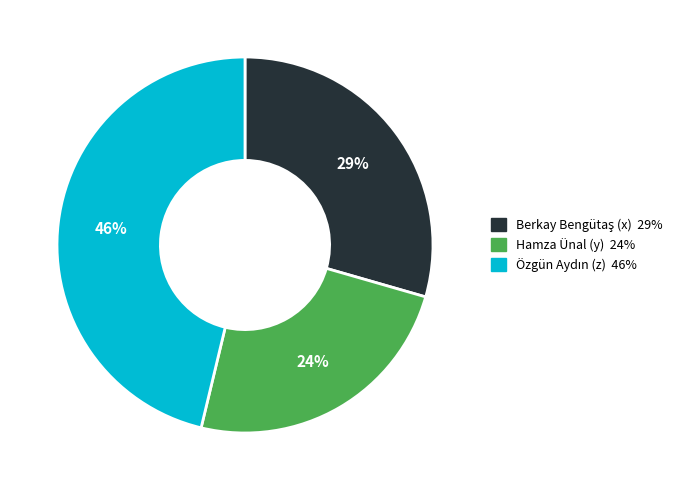

How many segments does this pie chart have?

3